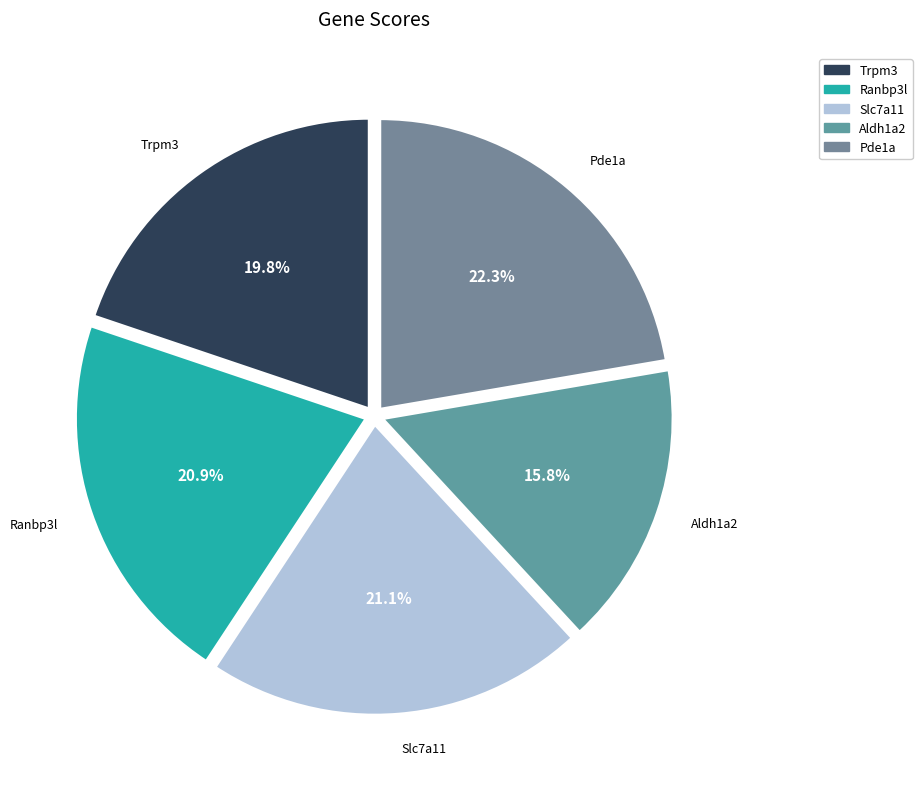

How much of the chart is everything except Slc7a11?

78.9%